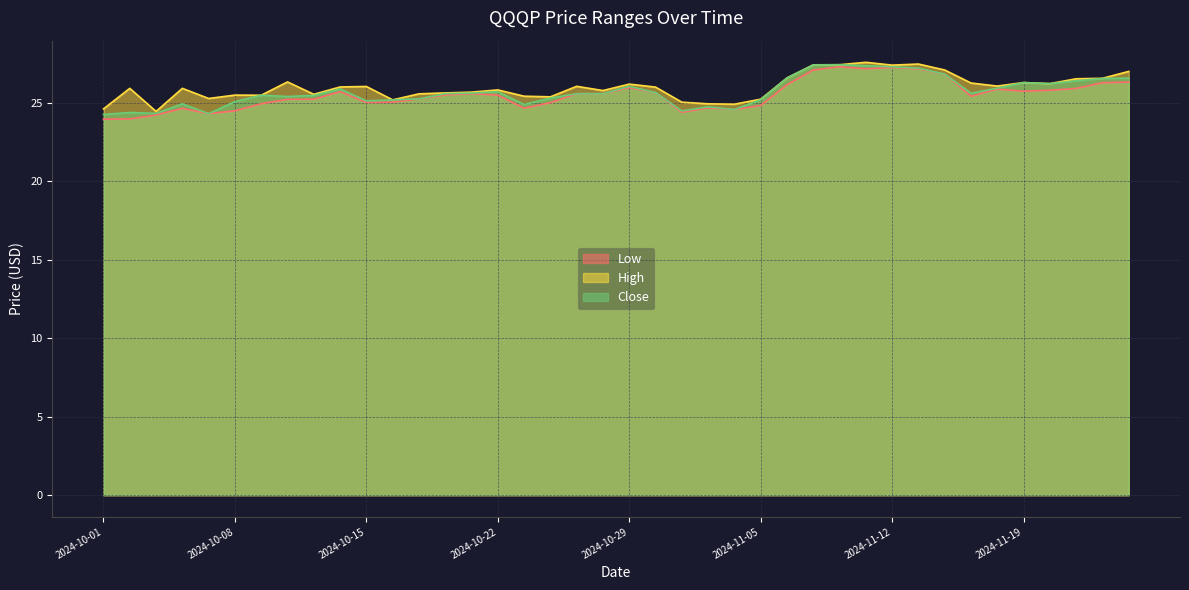

At which label is Low closest to 25?

2024-10-24